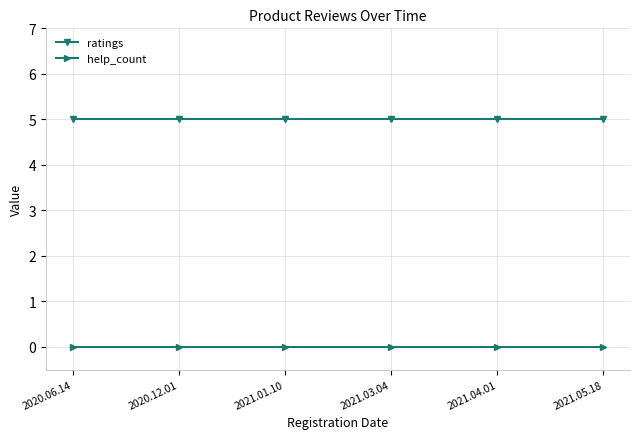

True or false: ratings and help_count cross at least once.

False